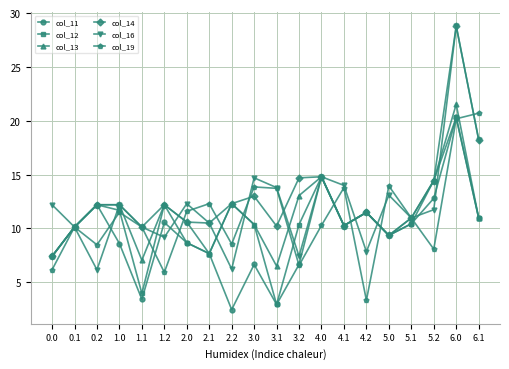

What is the total value across all series at 4.1?

68.8